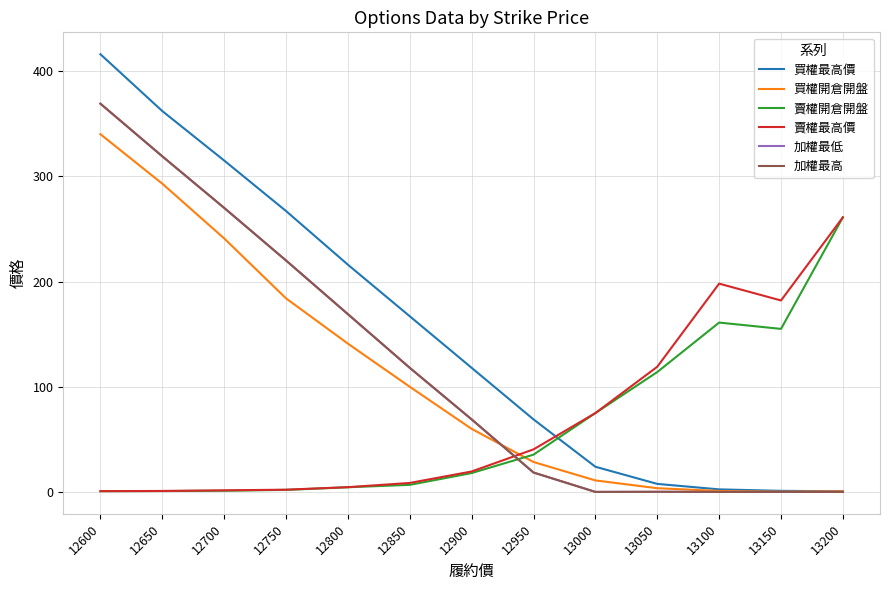

Does the chart have visible grid lines?

Yes